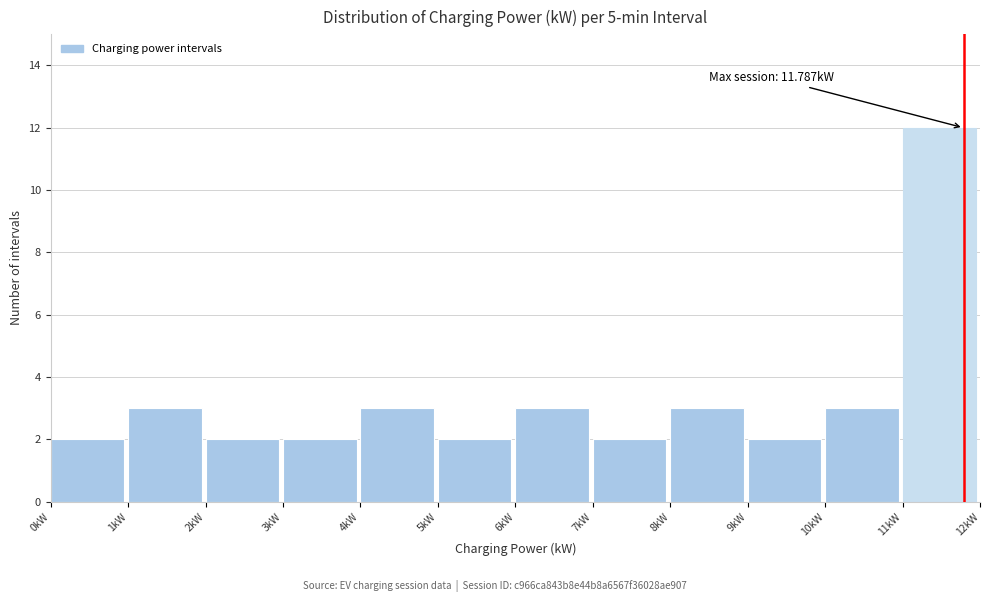

Over which range of the x-axis is the bar tallest?

11 to 12